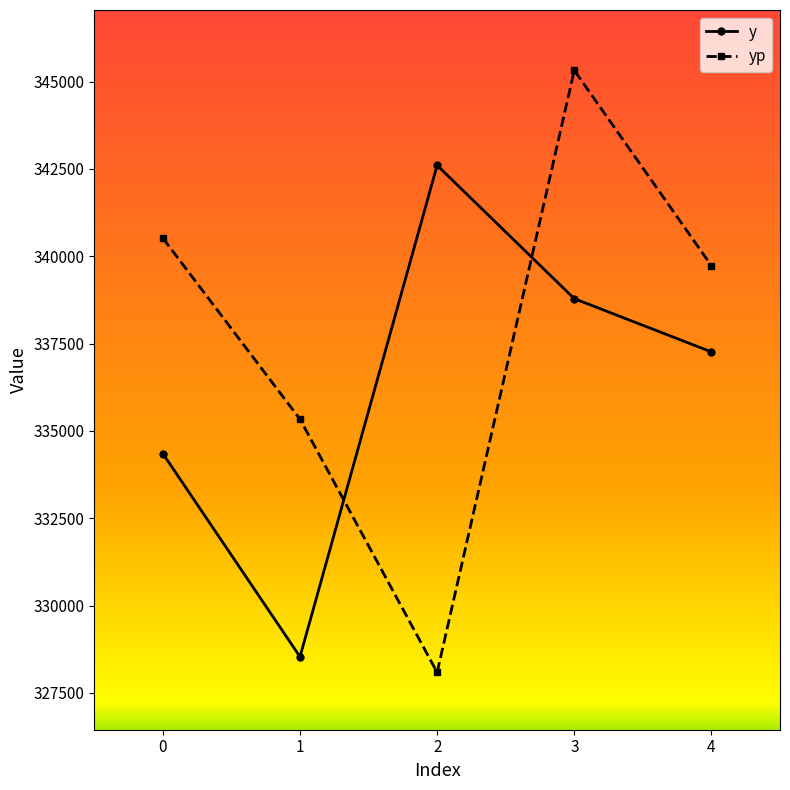

Which category has the lowest value in the y series?

1